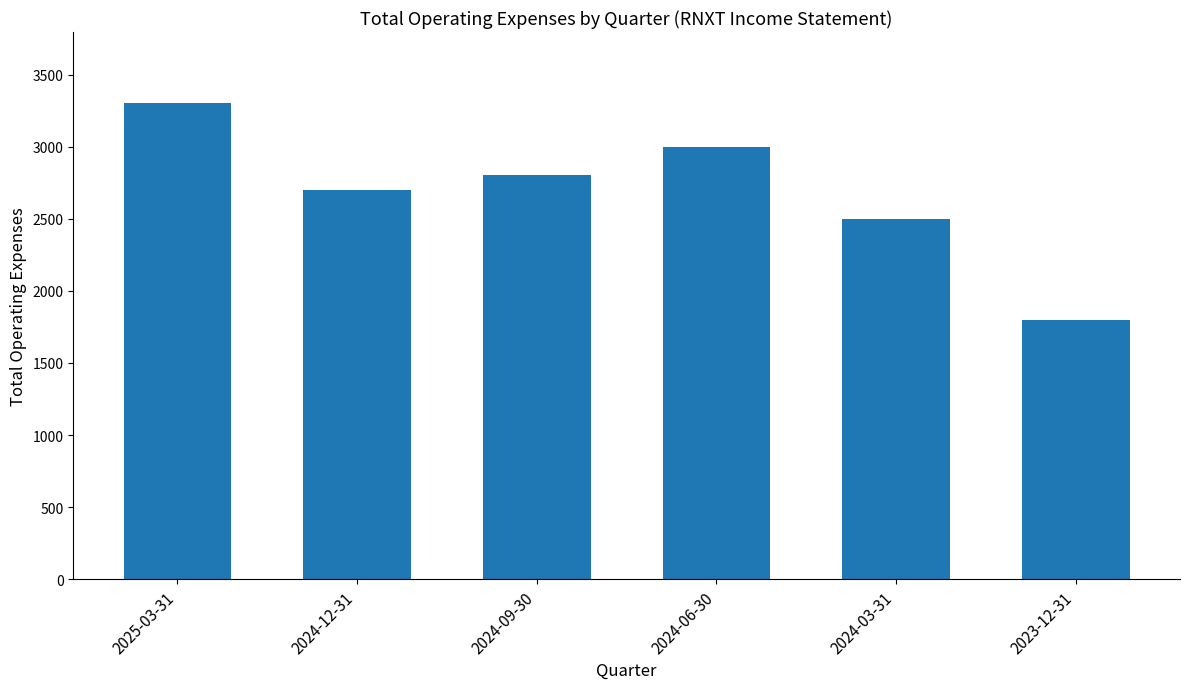

How many distinct data groups are displayed?

1